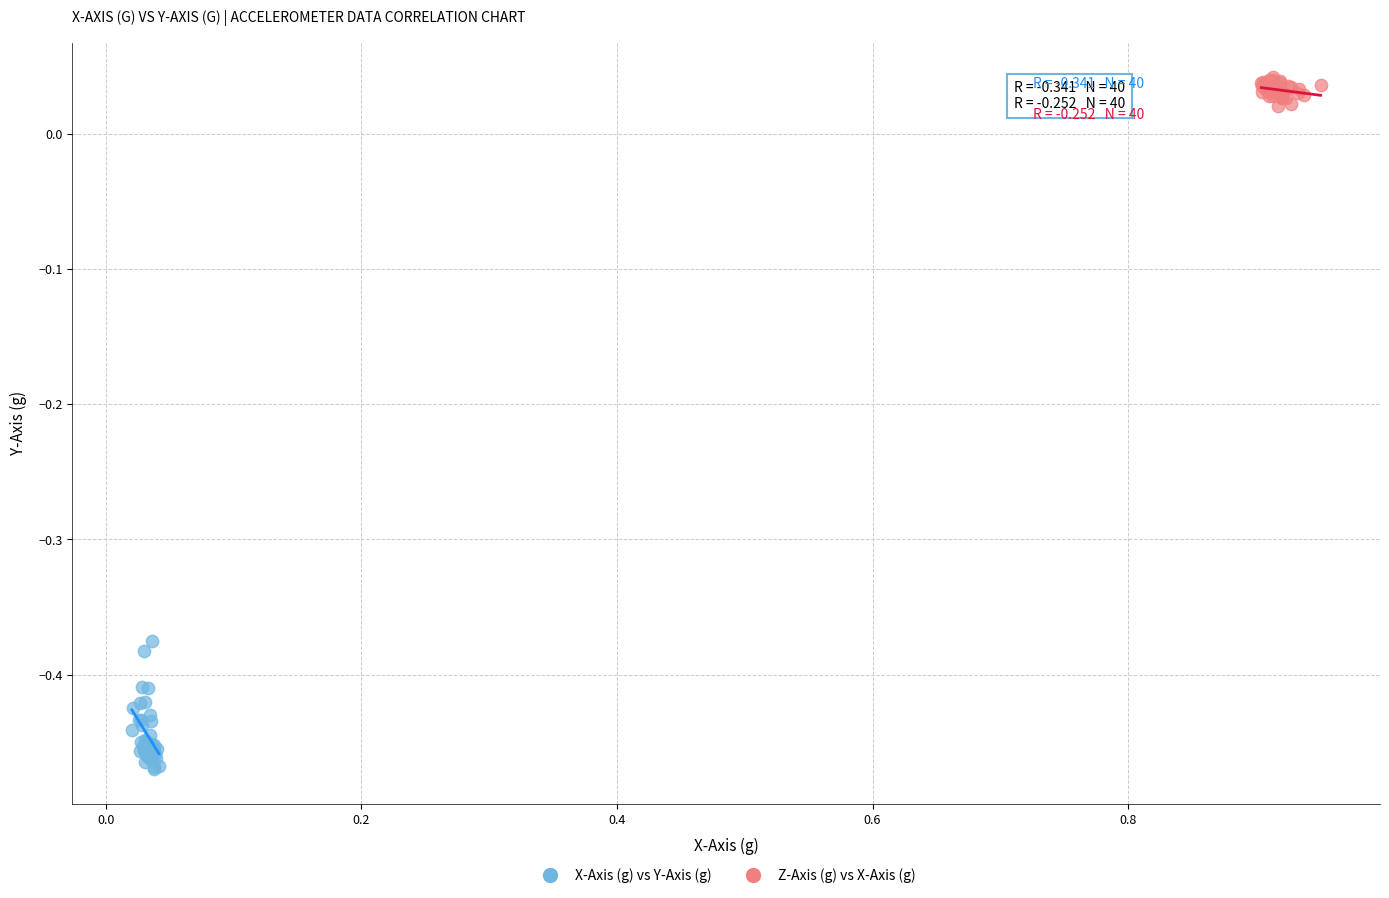

Which series has the largest Y range (max minus min)?

X-Axis (g) vs Y-Axis (g)